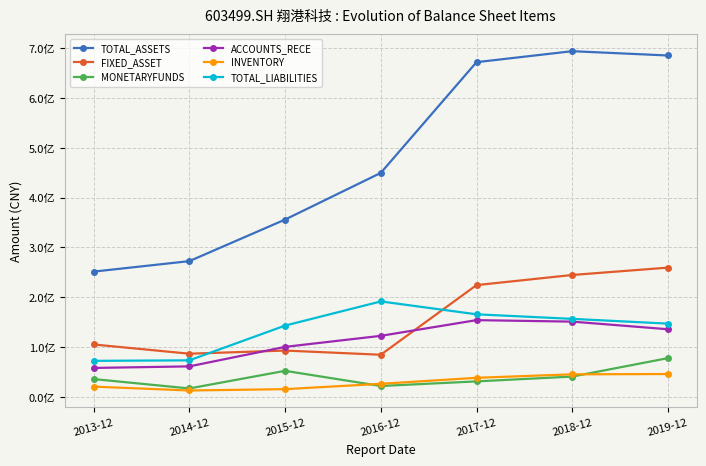

The value of TOTAL_ASSETS at 2019-12 is 148752904.9. True or false?

False